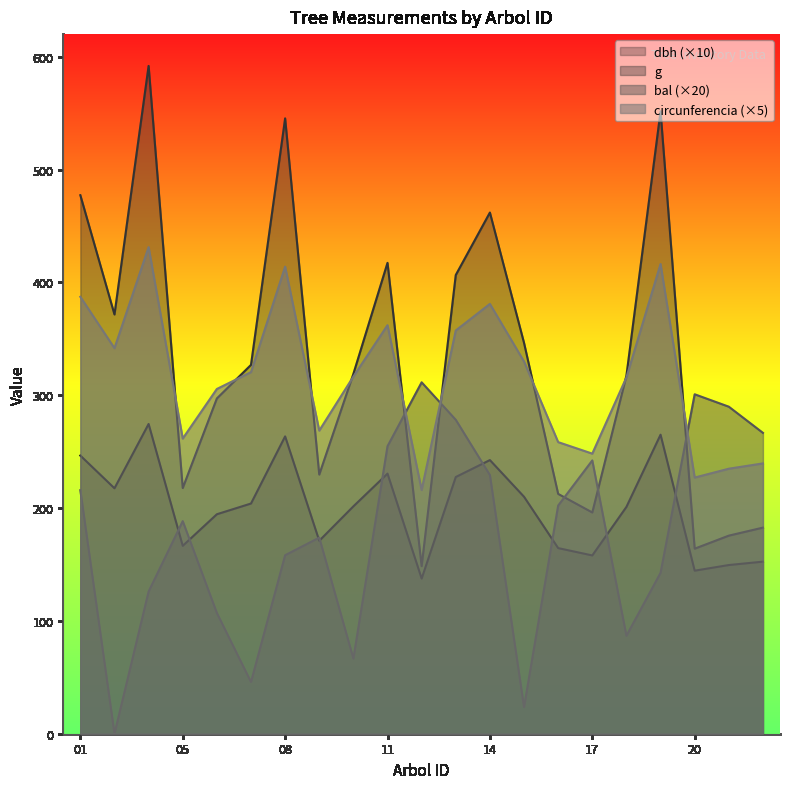

True or false: dbh (×10) has a value of 366.4 at 14.

False